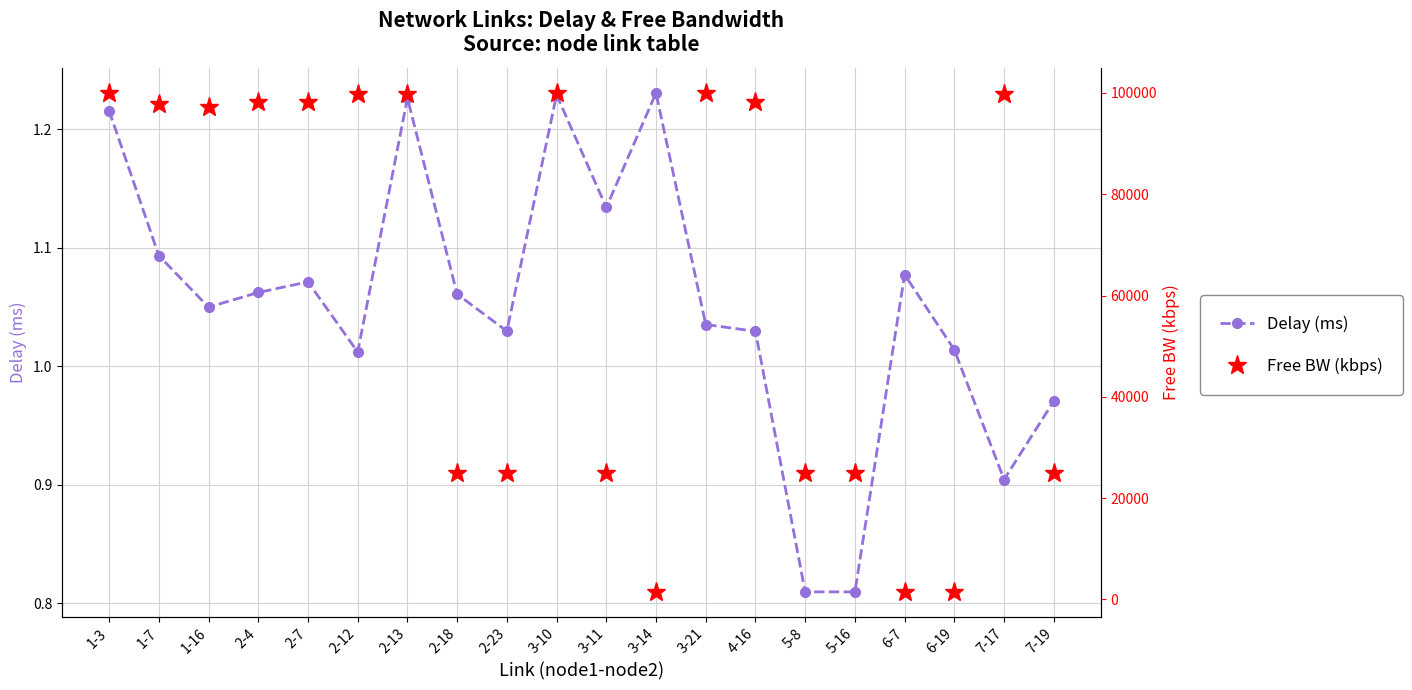

Reading left to right, extract all data points from this chart.

Delay (ms): 1-3=1.2	1-7=1.1	1-16=1.0	2-4=1.1	2-7=1.1	2-12=1.0	2-13=1.2	2-18=1.1	2-23=1.0	3-10=1.2	3-11=1.1	3-14=1.2	3-21=1.0	4-16=1.0	5-8=0.8	5-16=0.8	6-7=1.1	6-19=1.0	7-17=0.9	7-19=1.0
Free BW (kbps): 1-3=99973.6	1-7=97903.7	1-16=97286.7	2-4=98172.0	2-7=98217.3	2-12=99715.0	2-13=99822.3	2-18=24869.9	2-23=24958.1	3-10=99983.1	3-11=24968.8	3-14=1549.8	3-21=99959.3	4-16=98172.0	5-8=24999.8	5-16=24999.9	6-7=1548.6	6-19=1478.3	7-17=99701.9	7-19=24924.7